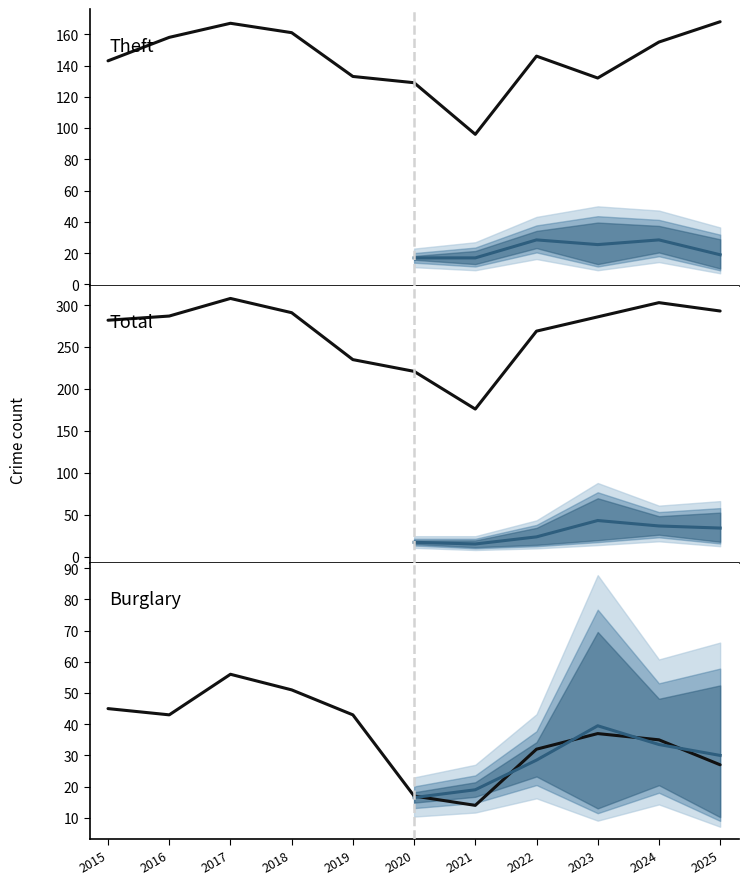

How many data points in Motor Vehicle Theft median are less than 30?

3